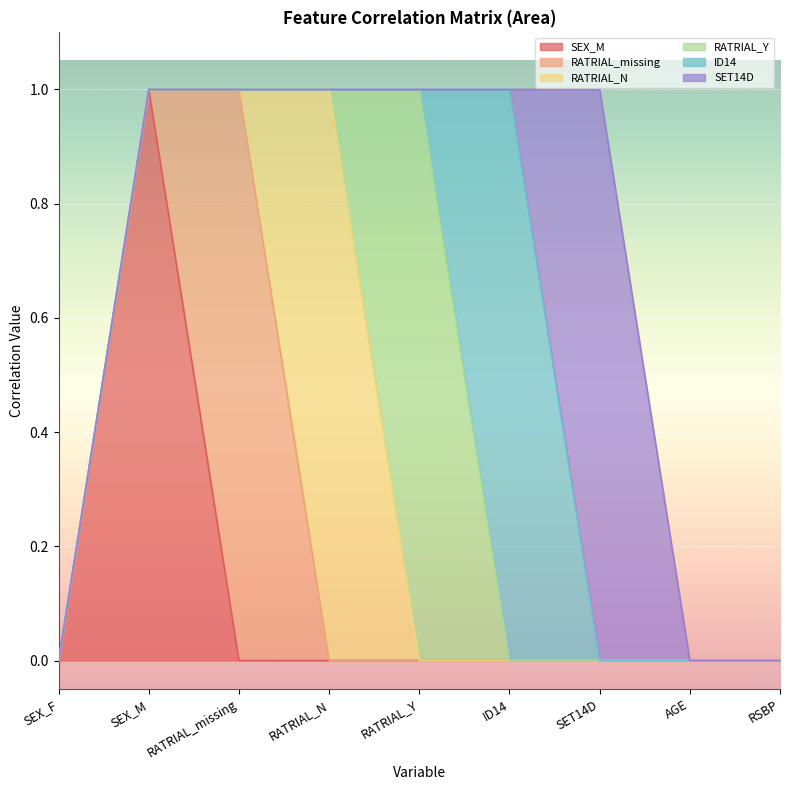

Which category has the highest value across all series?

SEX_M